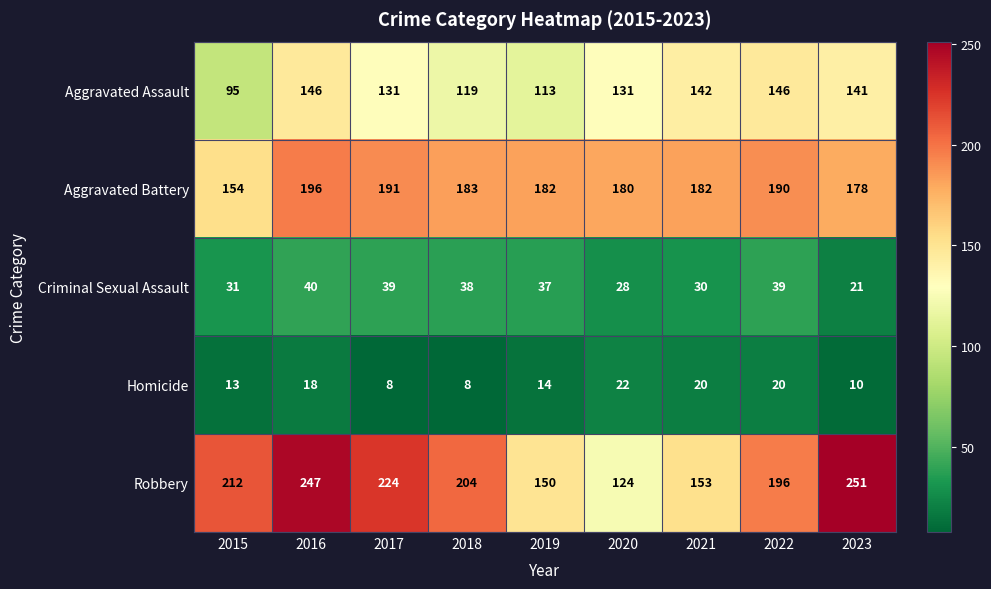

The Robbery series shows 260 at 2022. True or false?

False